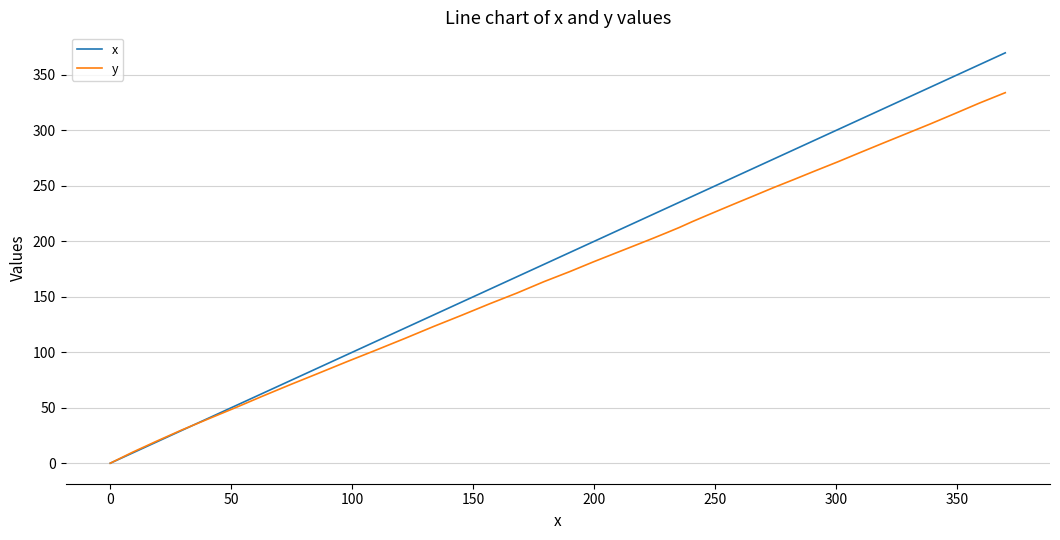

Which series has the widest spread of values?

x